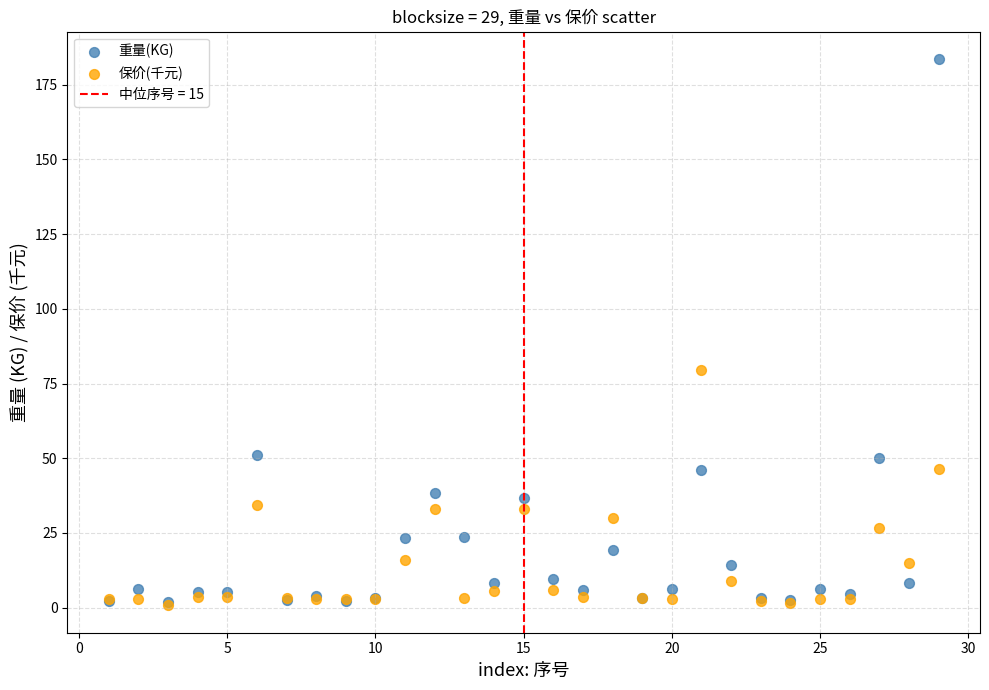

Across all series, what Y value is closest to 92?

79.5